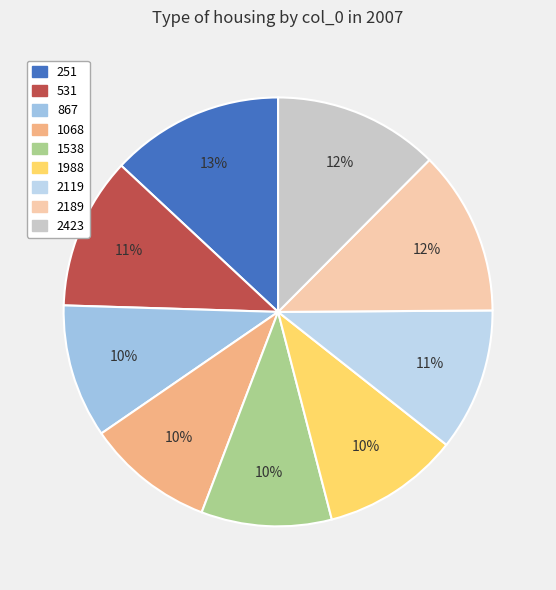

What is the smallest slice in the pie chart?

1068